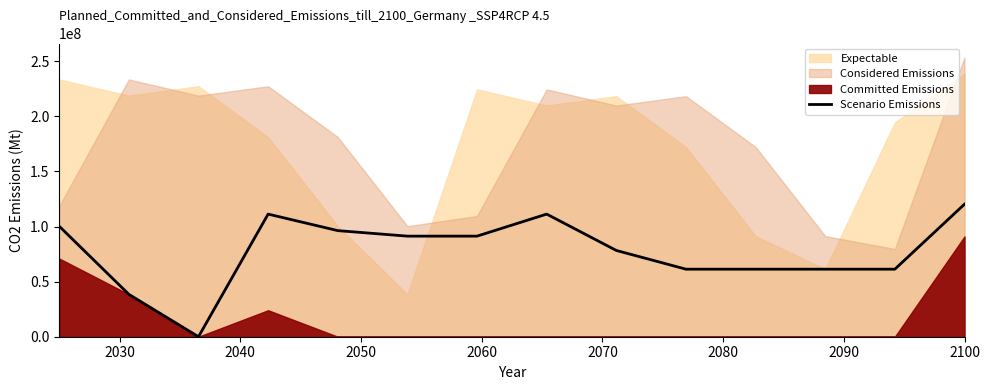

True or false: the data shows 120317432.7 at 2100.

True